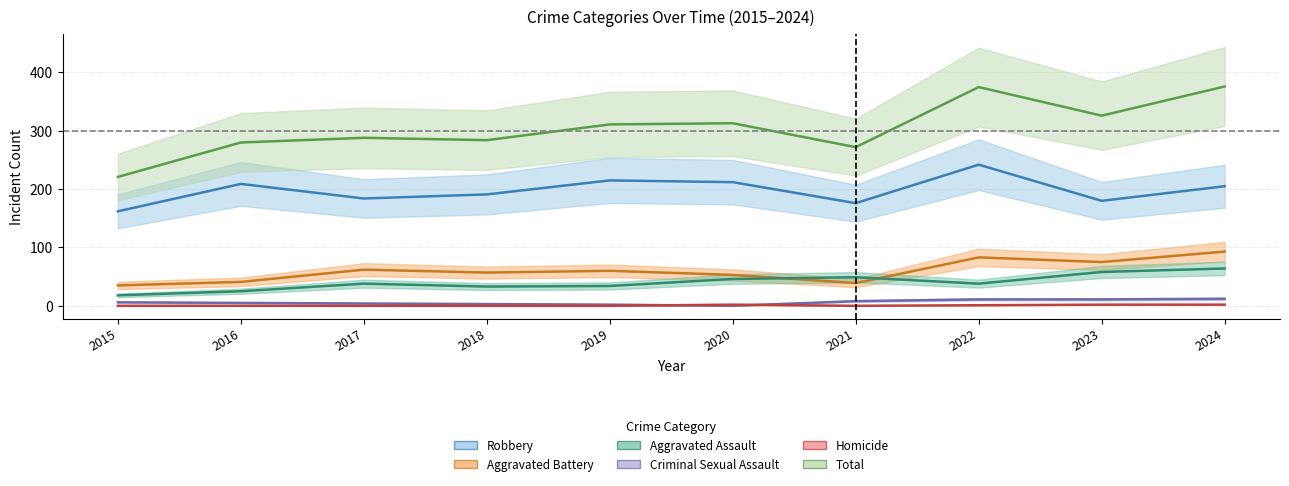

True or false: Criminal Sexual Assault has more than 0 points higher than both neighbors.

False